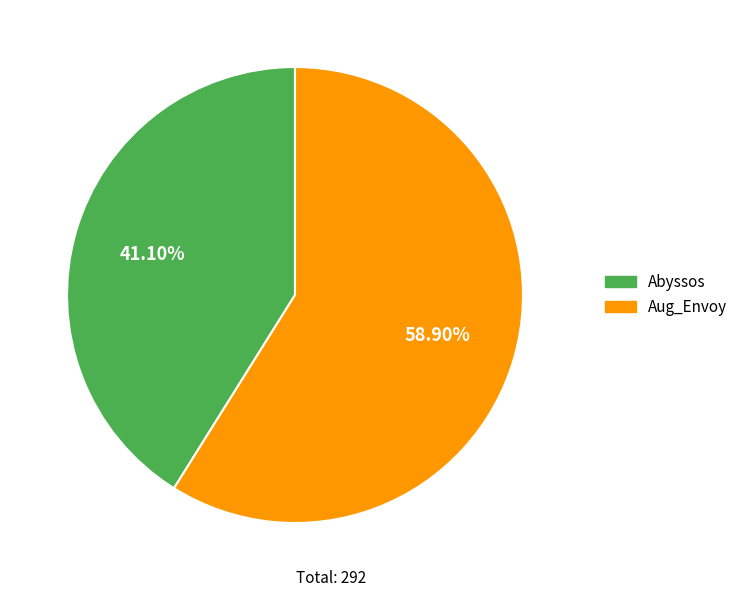

Does Abyssos represent more than half of the total?

No